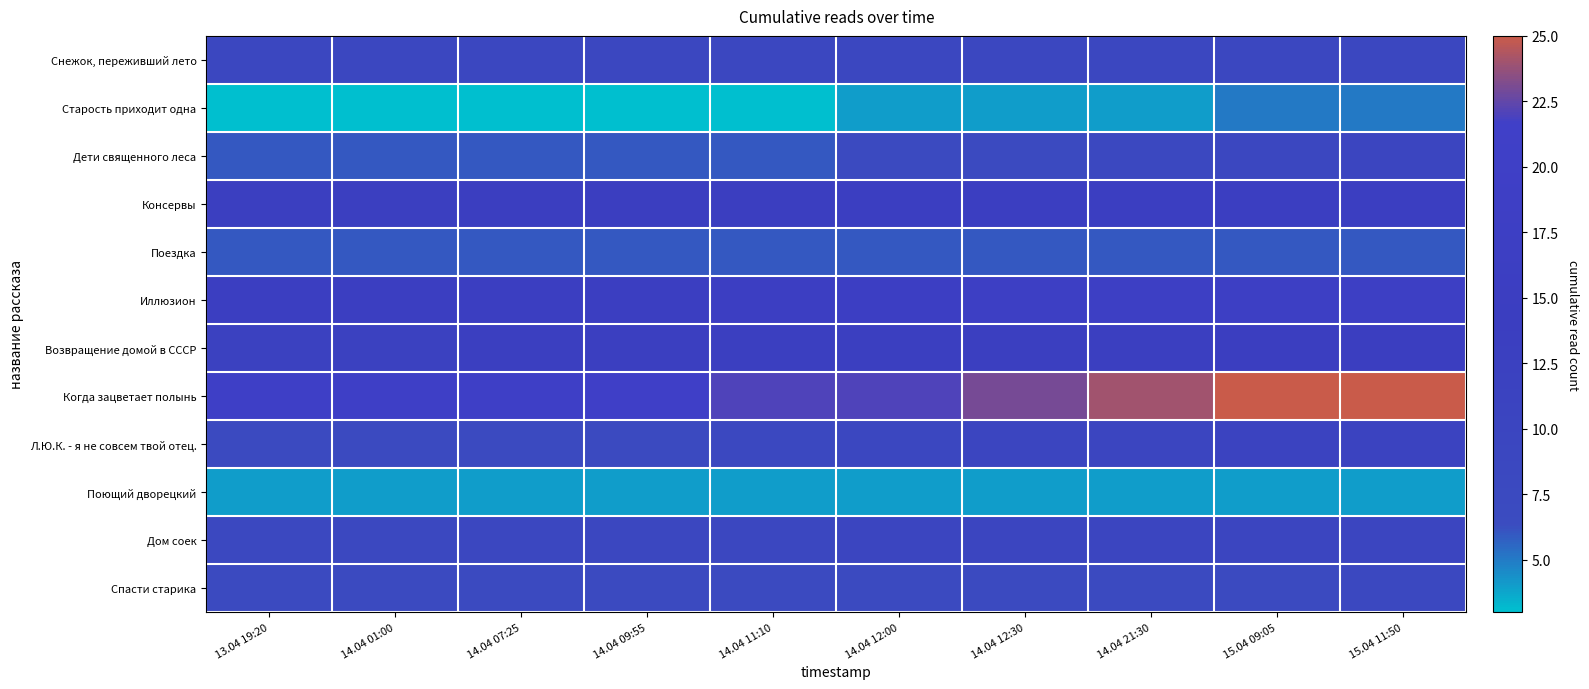

Which series has the largest total across all categories?

Когда зацветает полынь